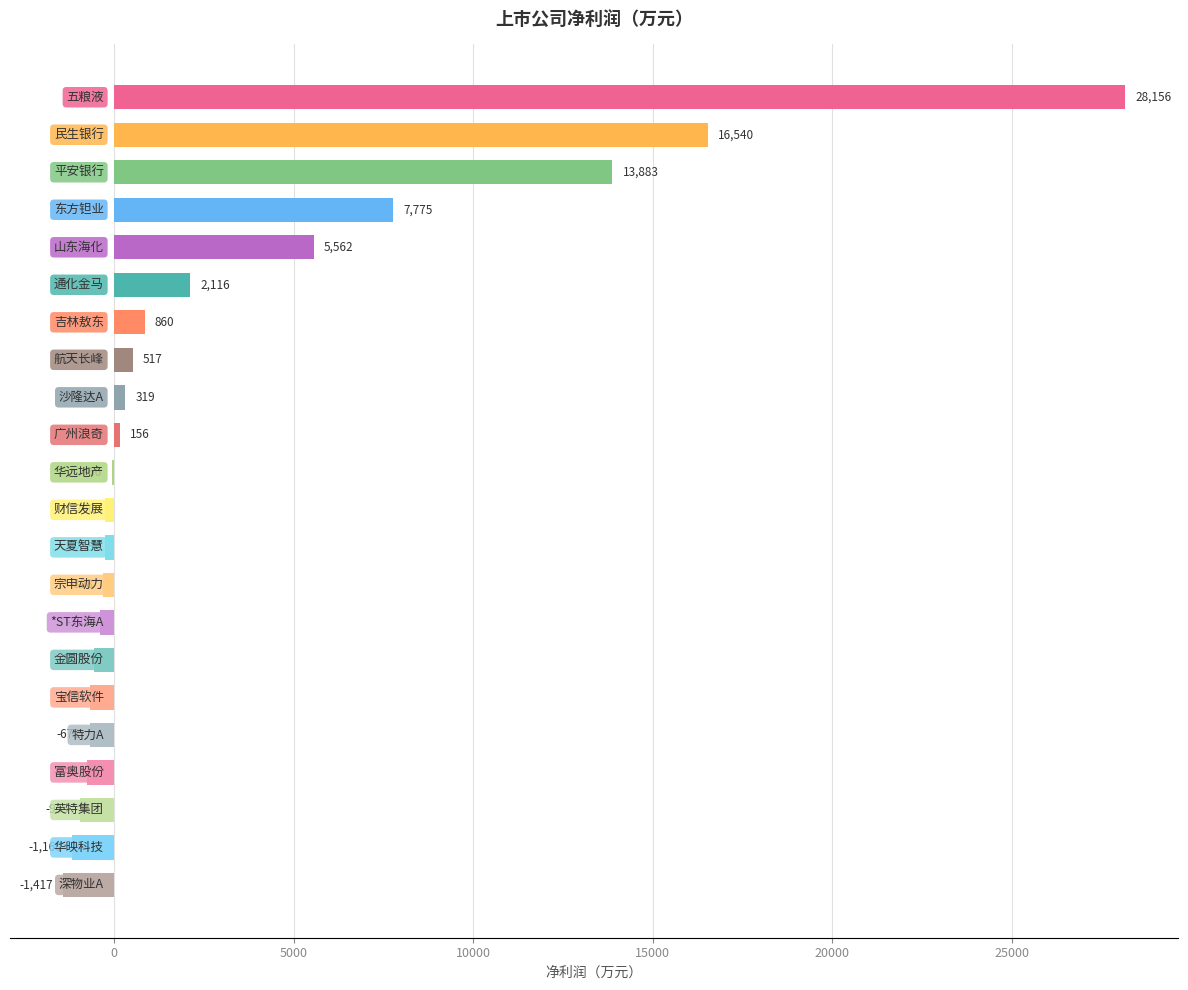

What is the maximum value shown in the chart?

28156.3